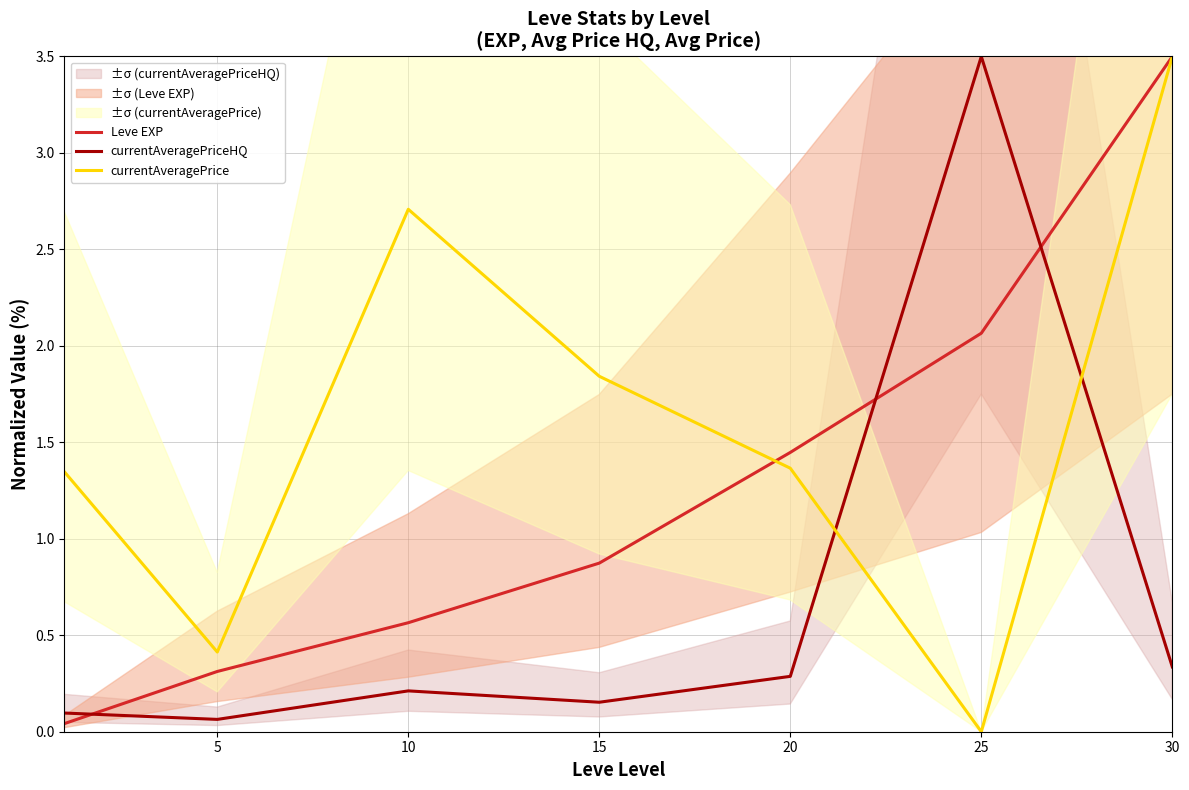

At which category does currentAveragePriceHQ reach its first local valley?

5